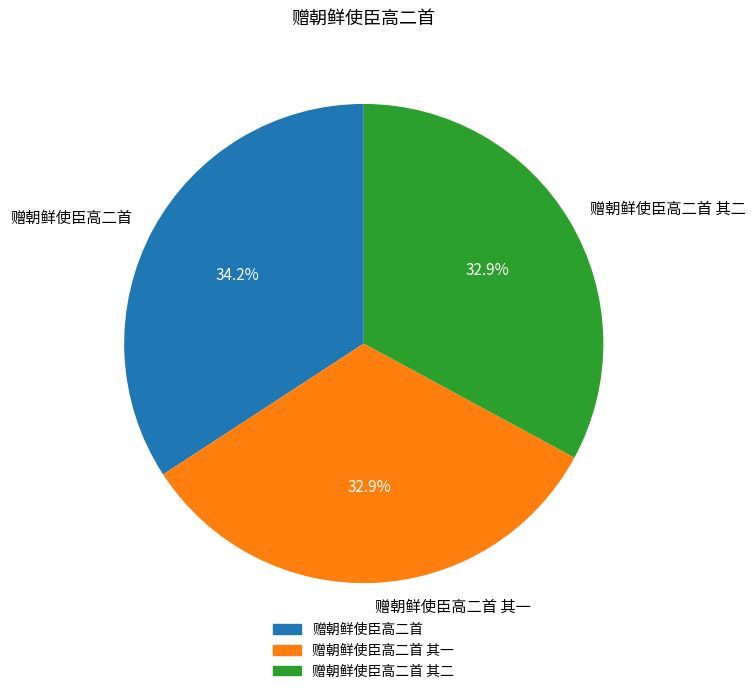

Is there any slice that represents more than half of the pie?

No